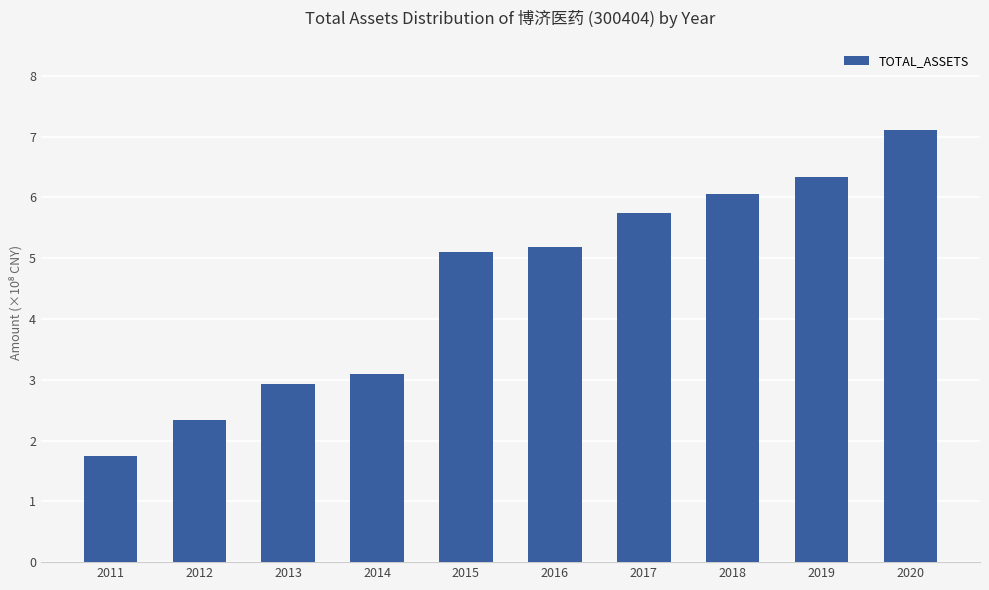

What is the change in value from 2016 to 2018?

+0.9